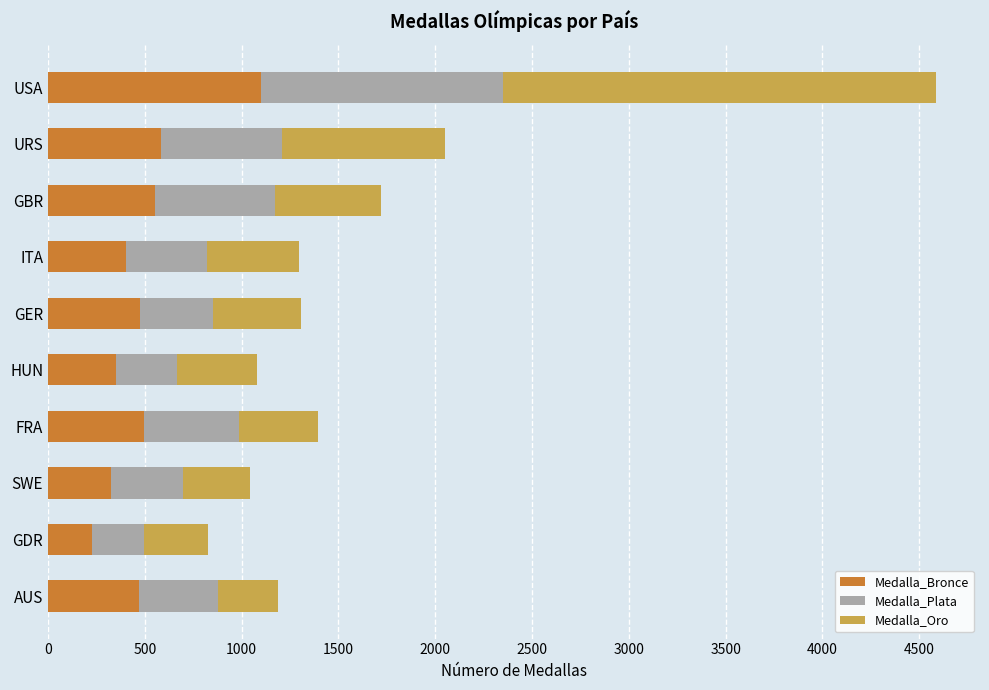

How many data points does each series have?

10